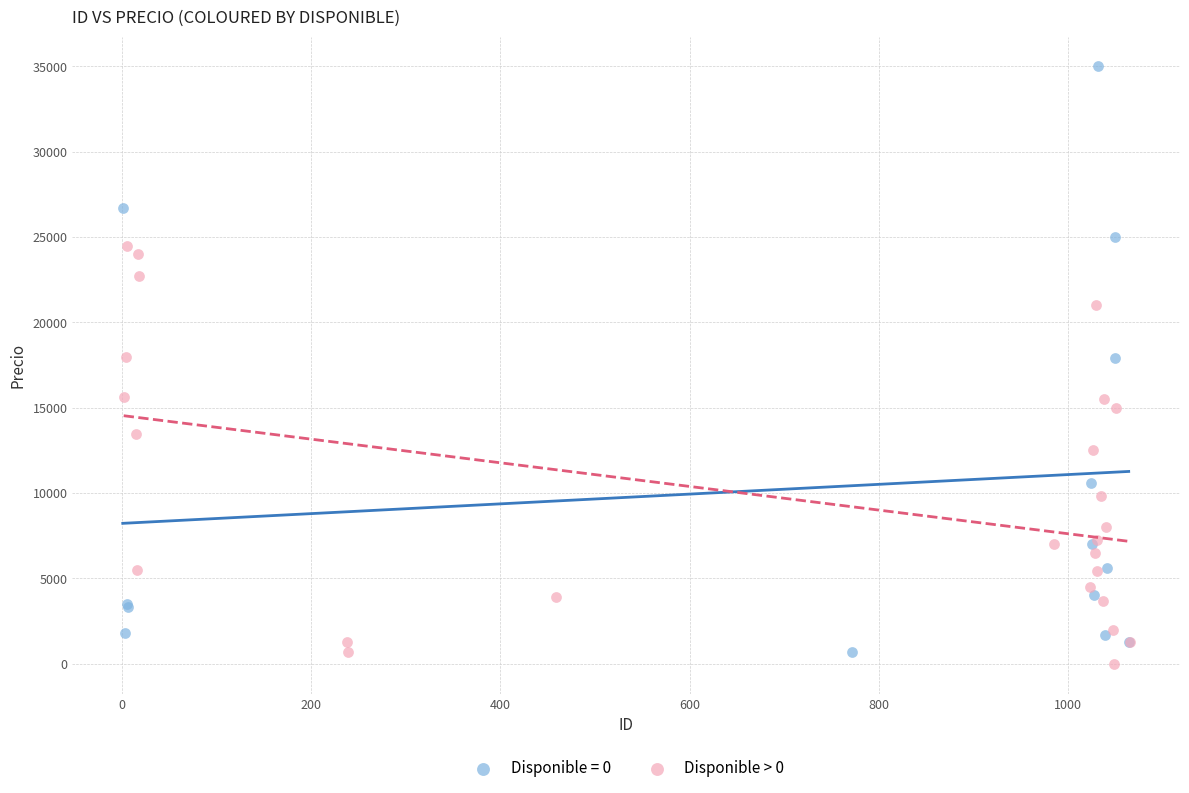

Which series has the largest Y range (max minus min)?

Disponible = 0